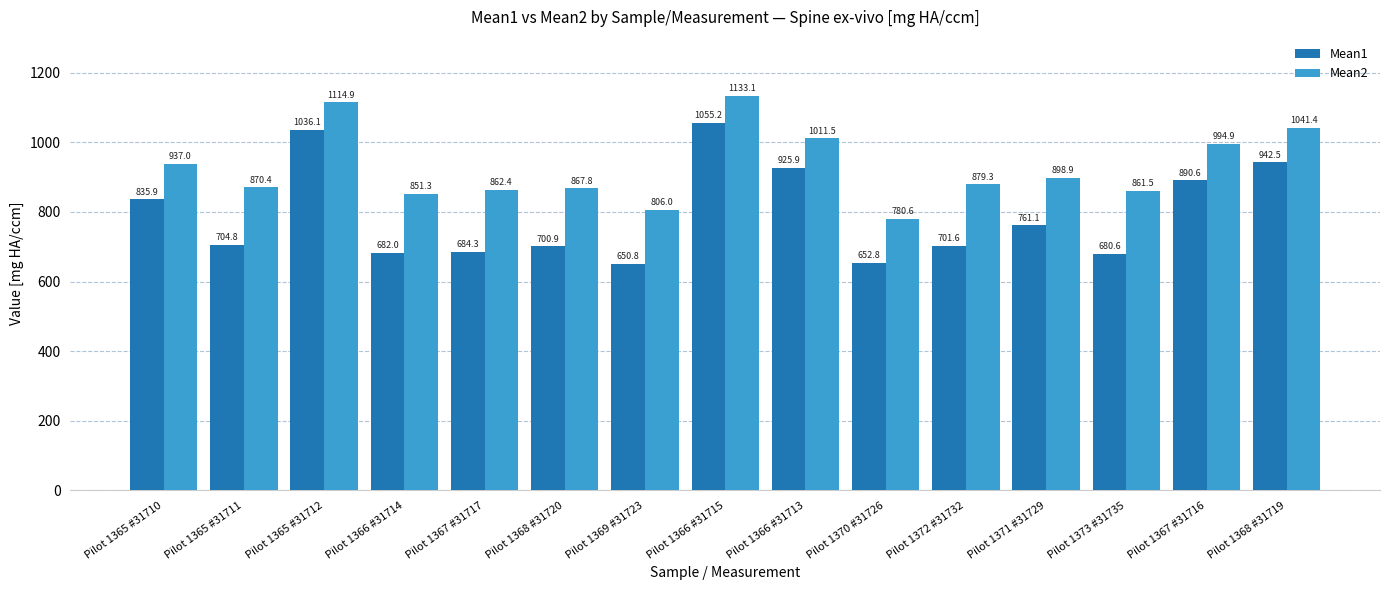

At which label does Mean1 first exceed 704?

Pilot 1365 #31710